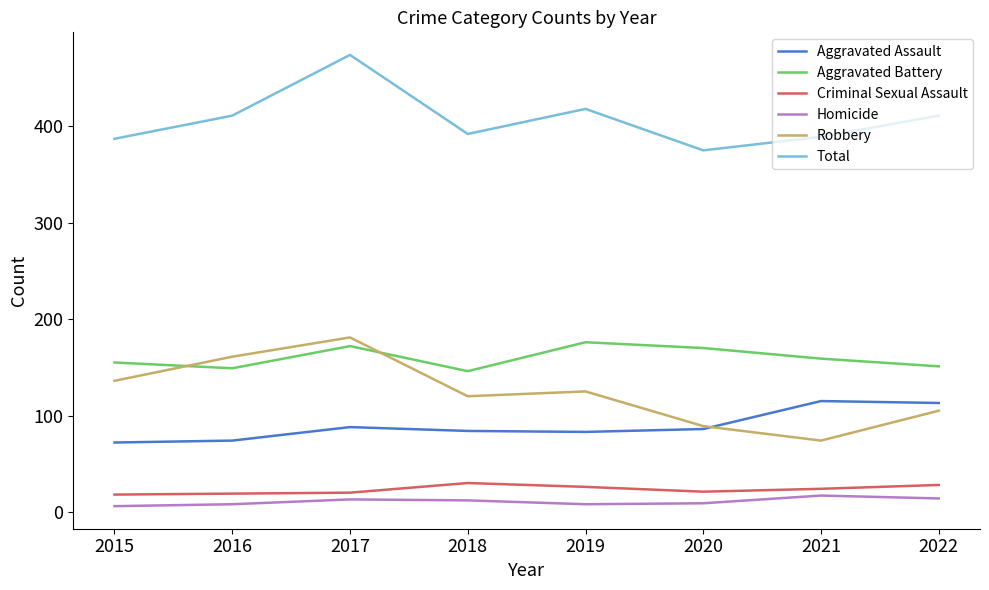

Between 2018 and 2019, which series saw the biggest shift?

Aggravated Battery